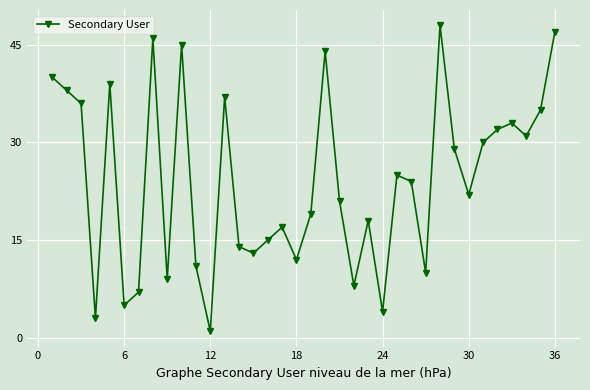

What is the difference between the second highest and minimum values?

46